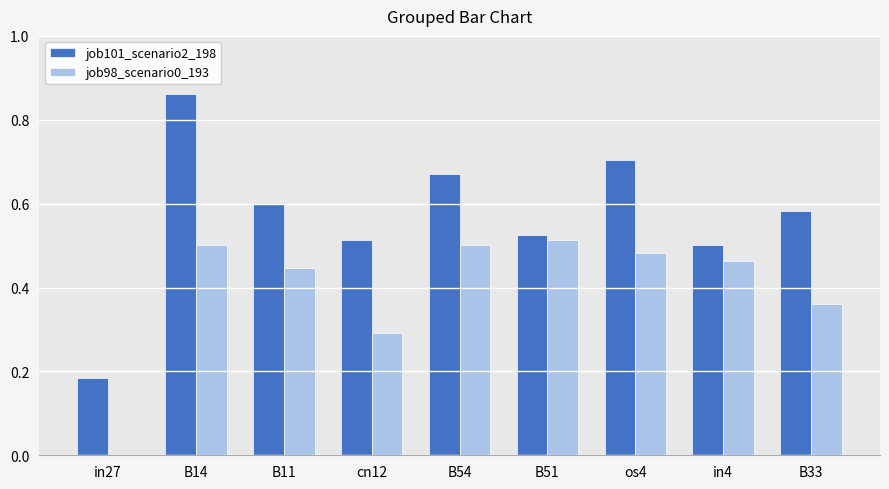

The job98_scenario0_193 series shows 0.6 at in4. True or false?

False